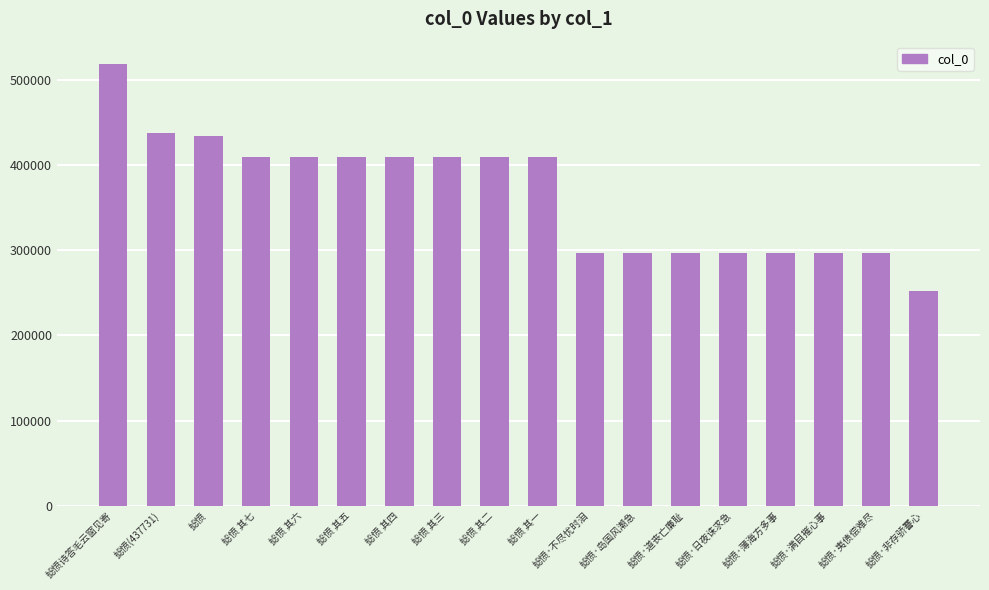

Approximately how many times larger is the value at 摅愤·日夜诛求急 compared to 摅愤·不尽忧时泪?

1.0